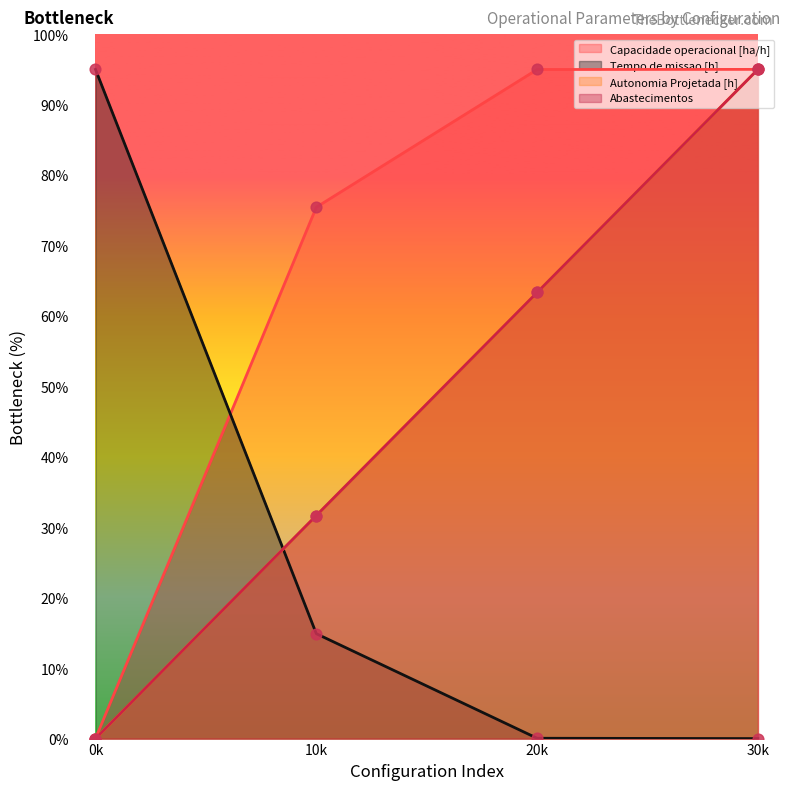

The Capacidade operacional [ha/h] series shows 75.4 at 10k. True or false?

True